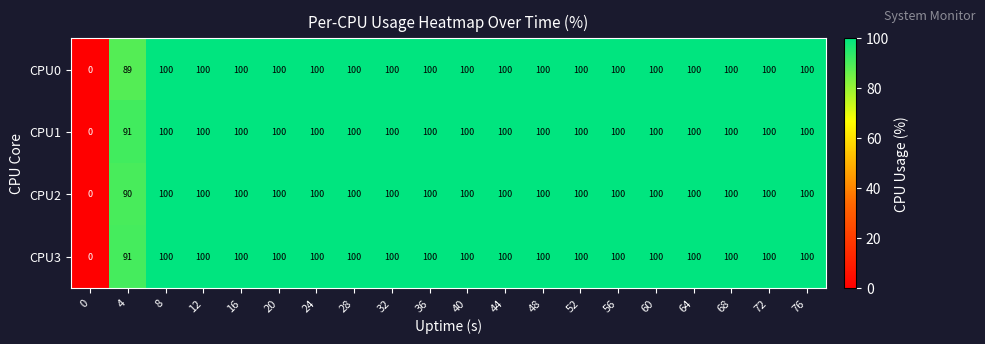

What is the total value across all series at 20?

400